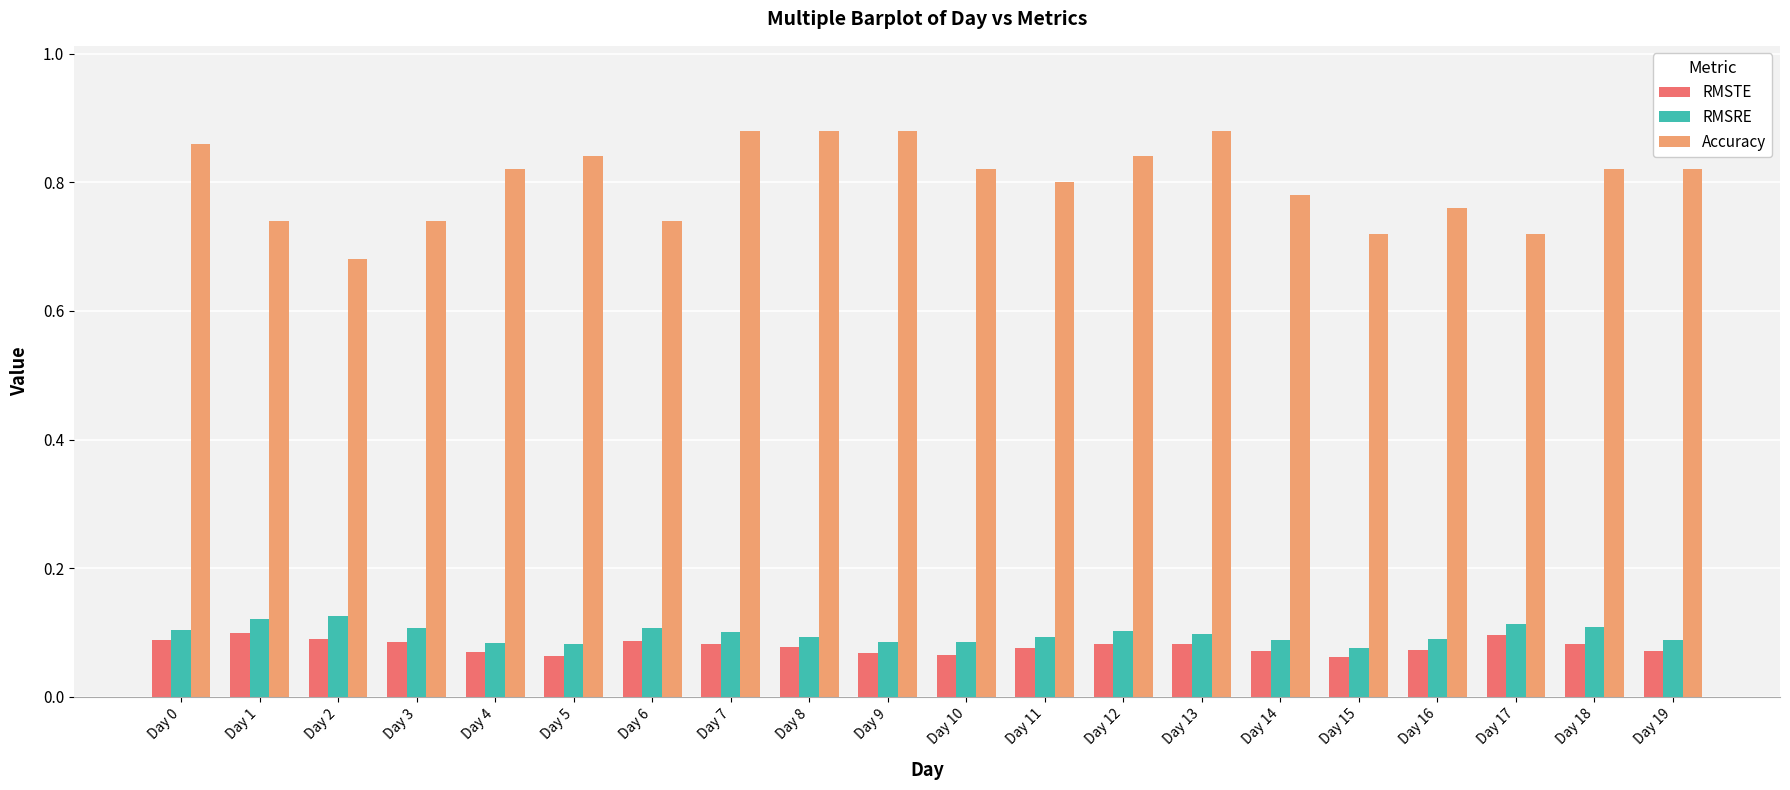

Which series has the widest spread of values?

Accuracy